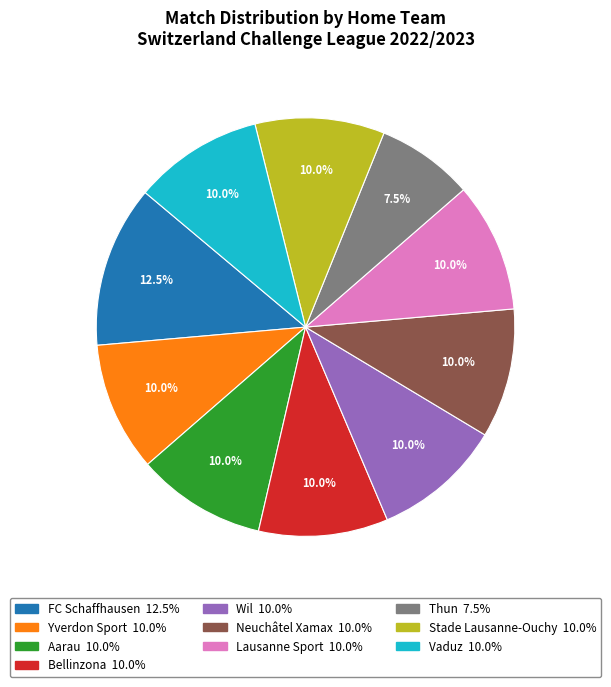

Does Aarau represent more than half of the total?

No